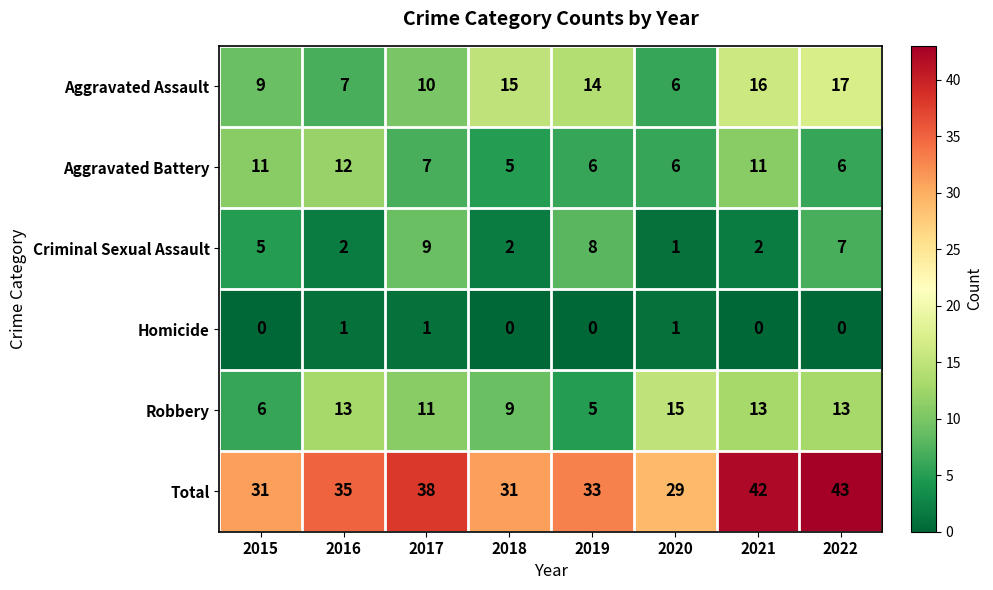

List the series in order of their peak value, lowest first.

Homicide, Criminal Sexual Assault, Aggravated Battery, Robbery, Aggravated Assault, Total